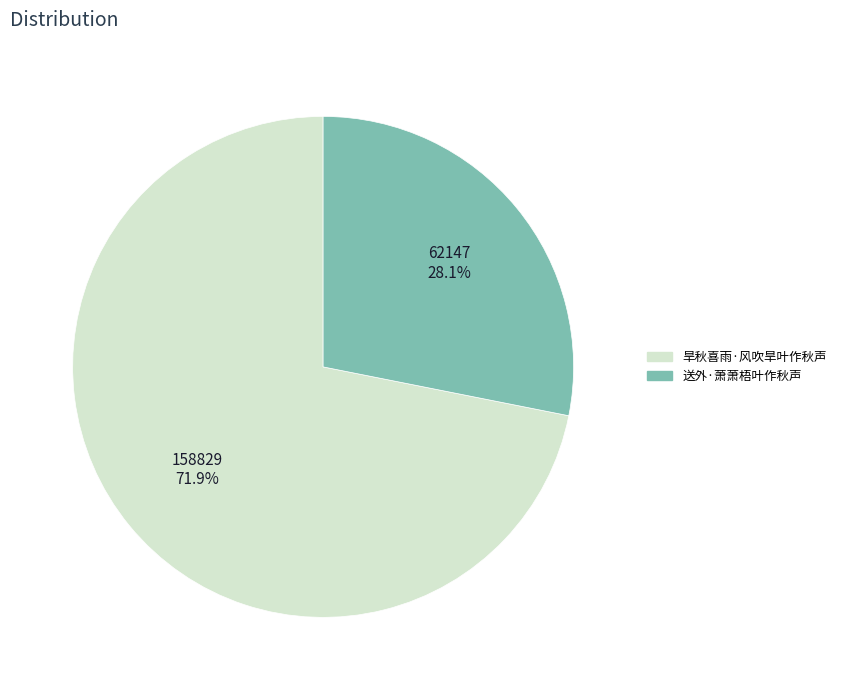

Count the number of slices in the pie.

2